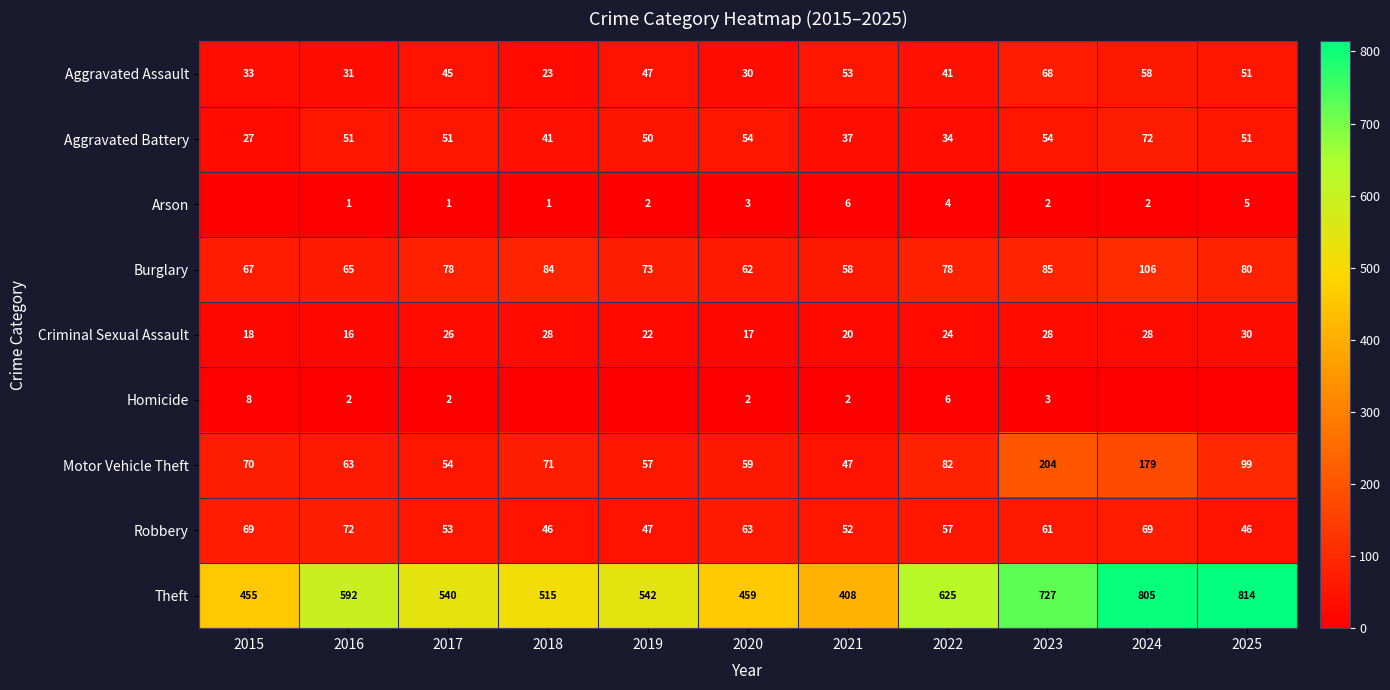

What is the total value across all series at 2021?

683